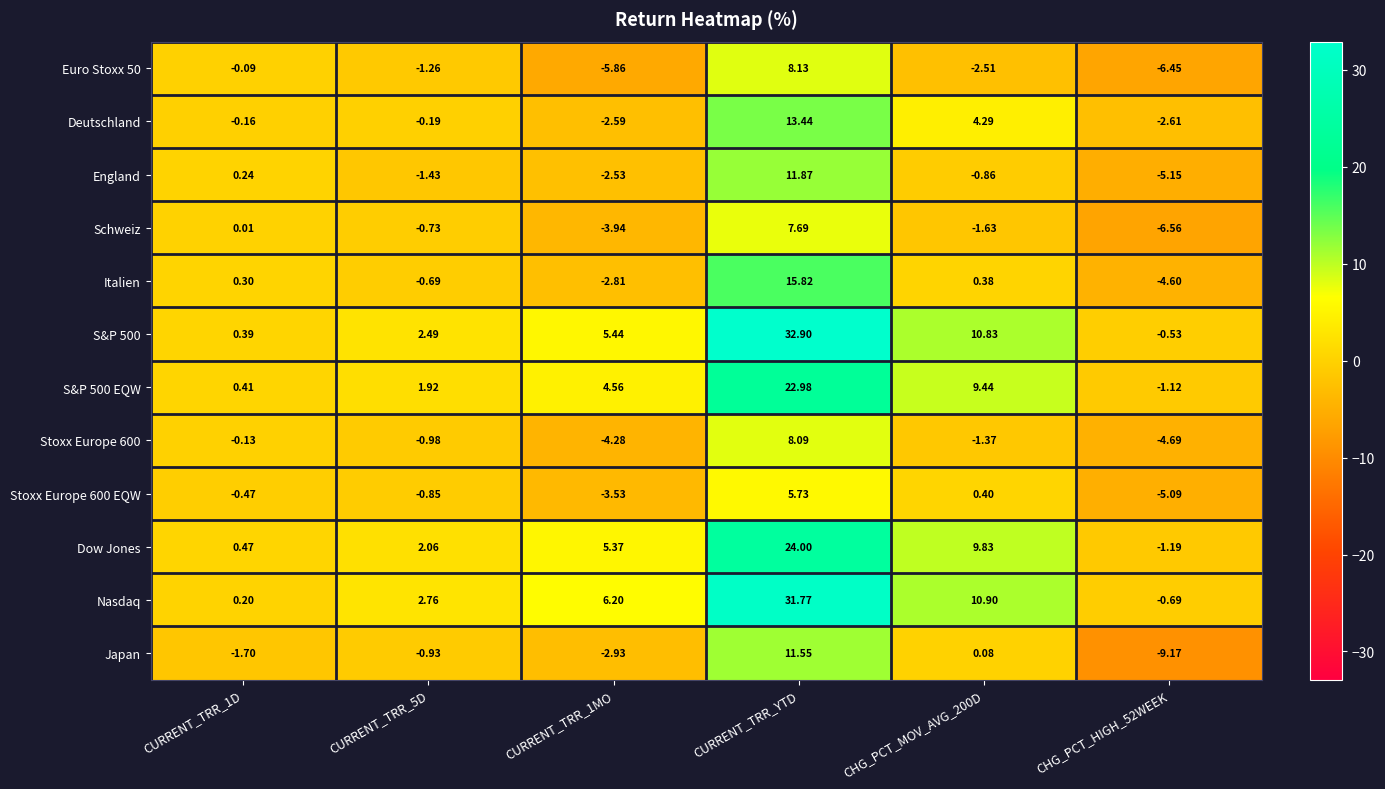

At which label does Japan first exceed 0?

CURRENT_TRR_YTD